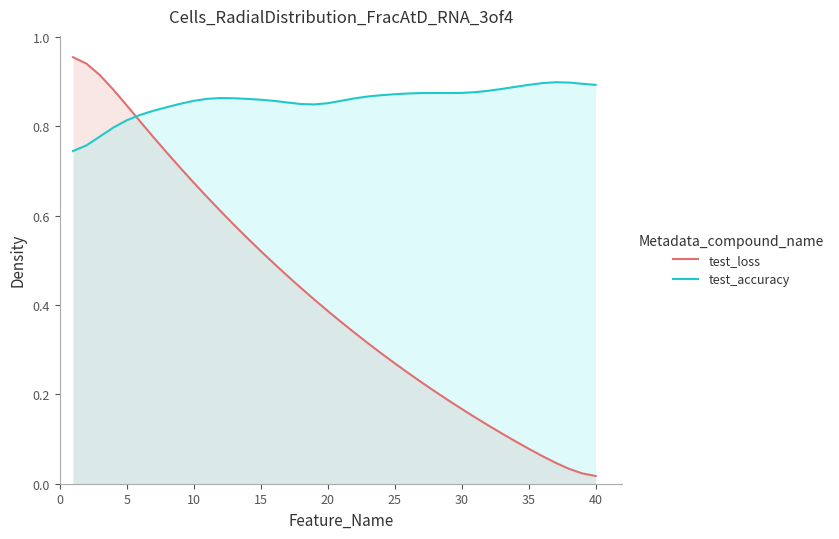

Is it true that test_accuracy equals 1.3 at 30?

False